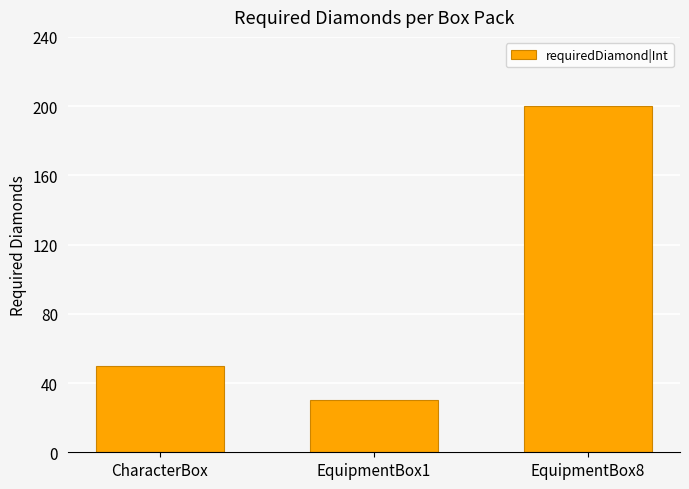

What is the average value?

93